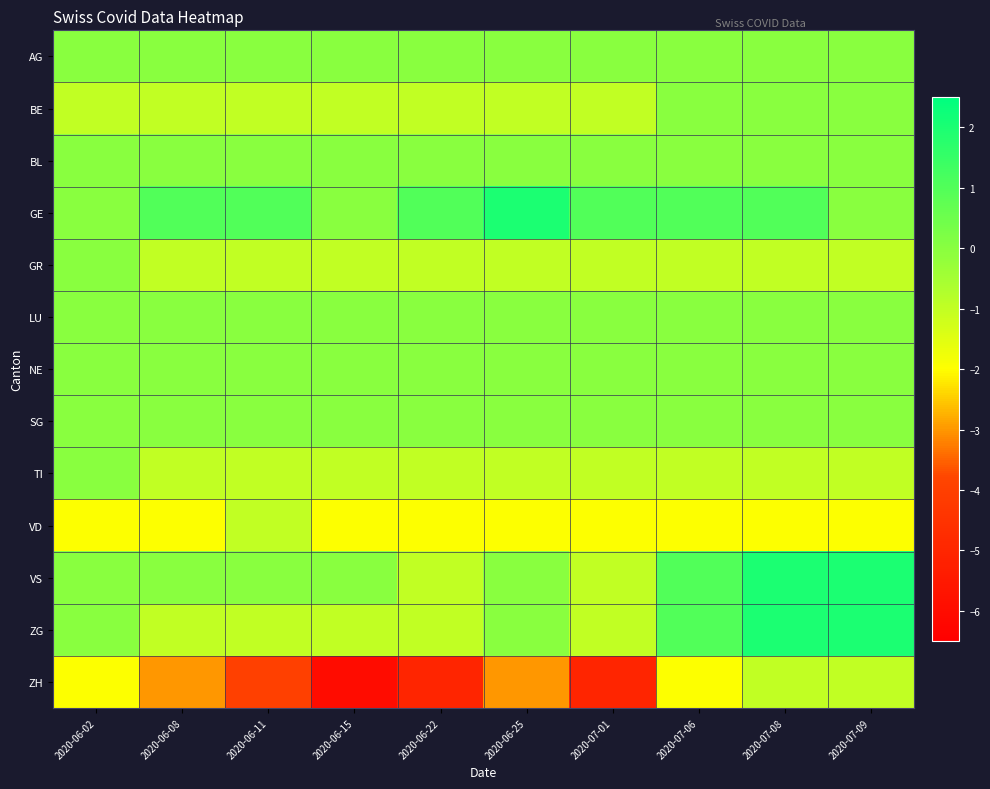

Which has a higher value, 2020-06-22 or 2020-06-02?

2020-06-22